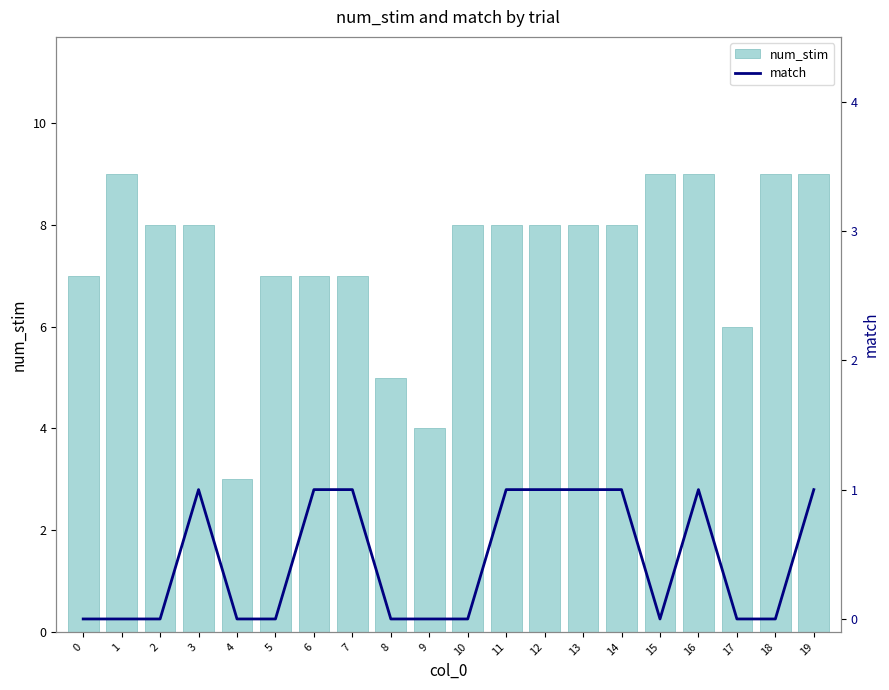

Which series has the widest spread of values?

num_stim